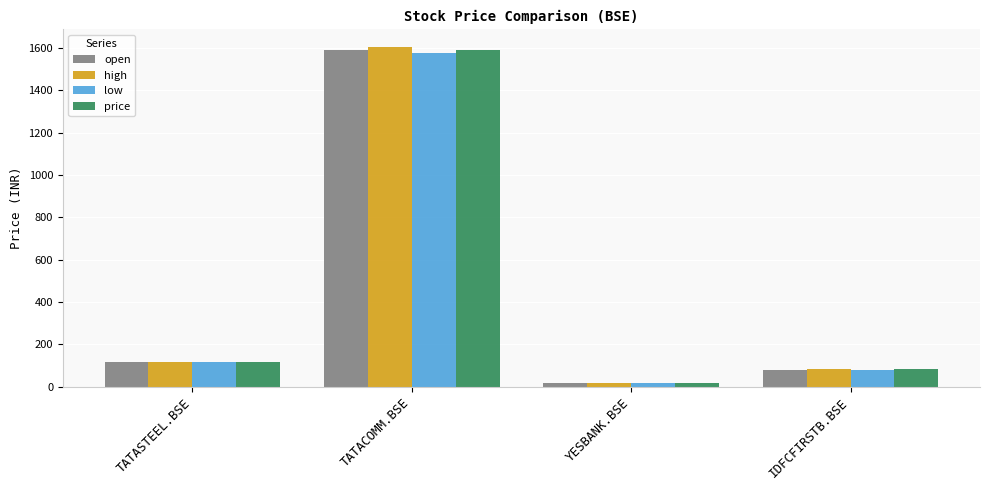

At how many categories does at least one series exceed 887?

1